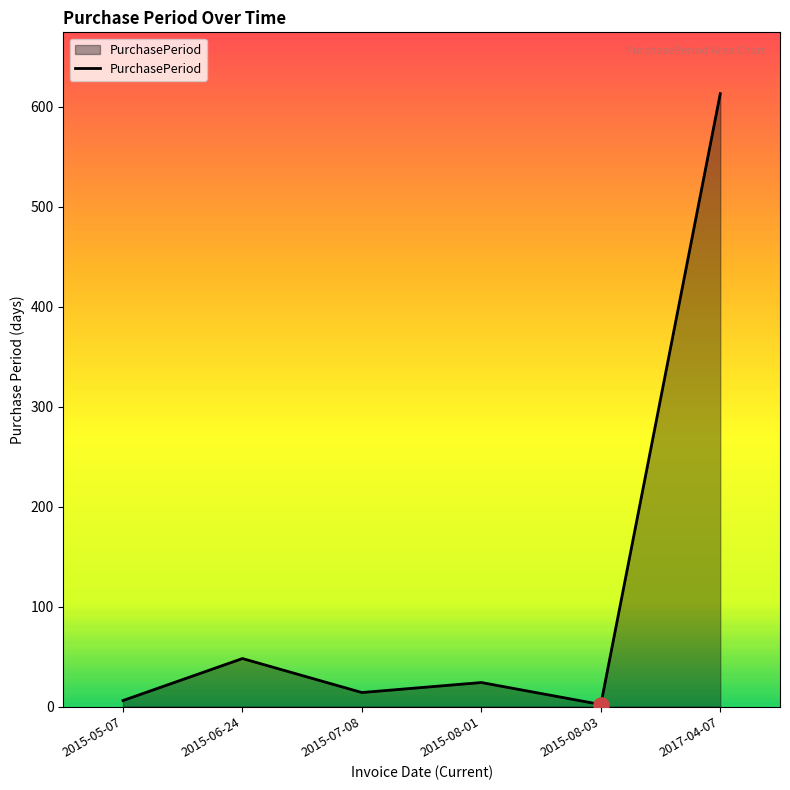

What is the ratio of the value at 2017-04-07 to the value at 2015-08-03?

306.5